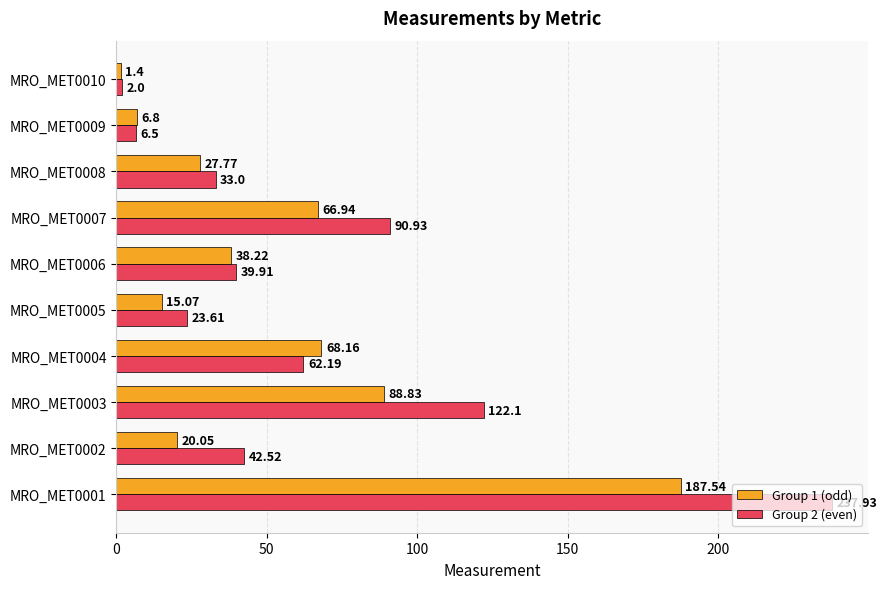

How many values in the Group 1 (odd) series exceed 38?

5